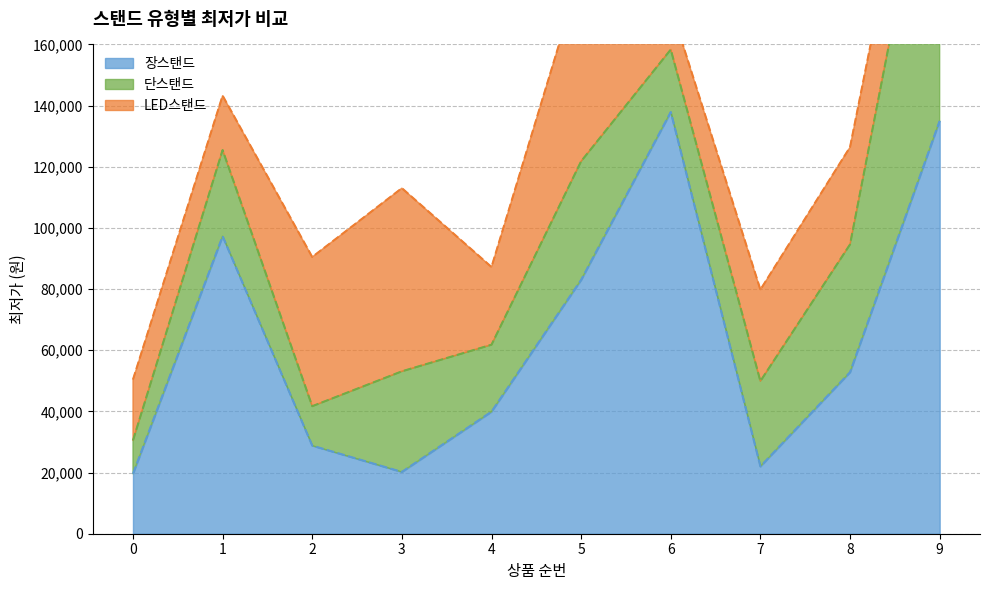

What is the highest value of the 단스탠드 series?

110000